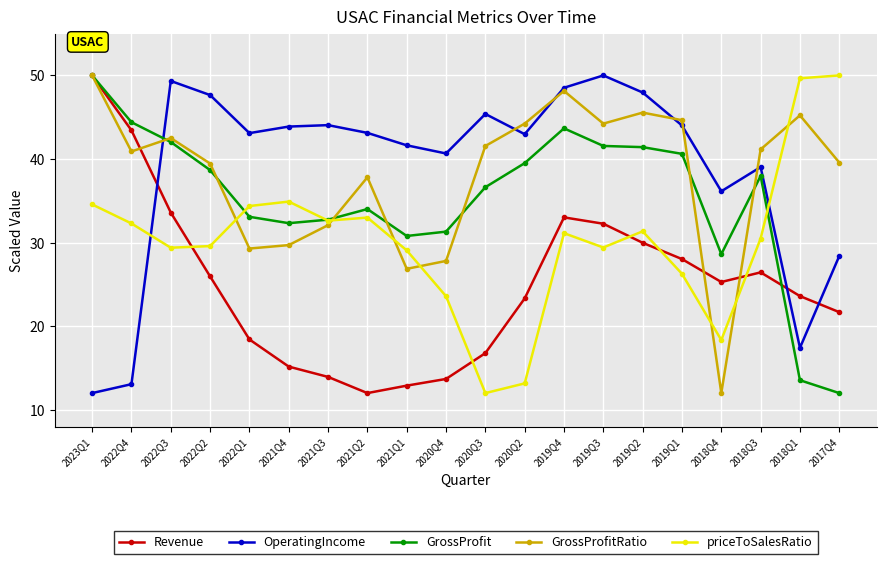

What position from the right is 2018Q3?

3